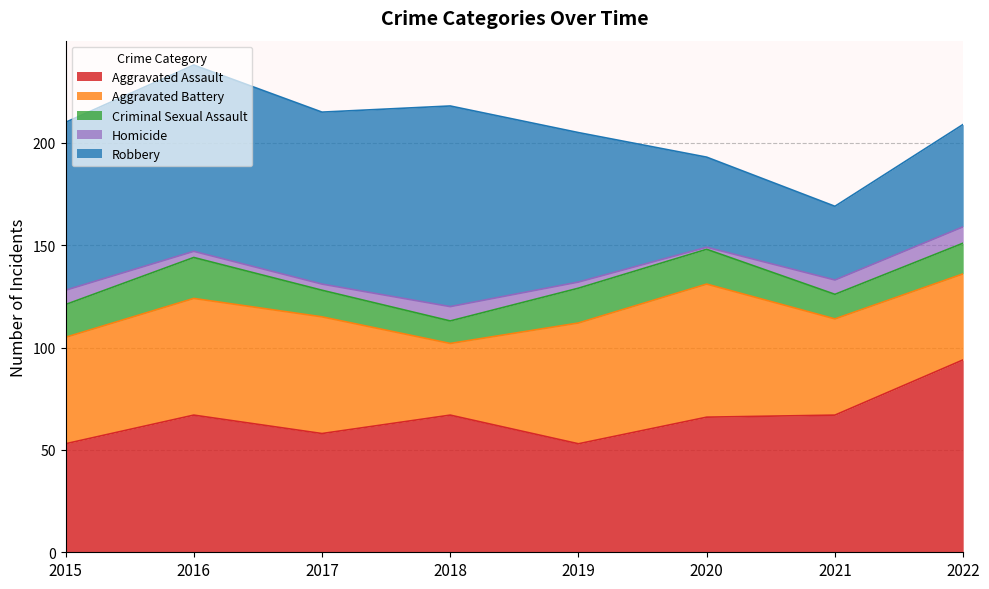

What is the sum of all Criminal Sexual Assault values?

121